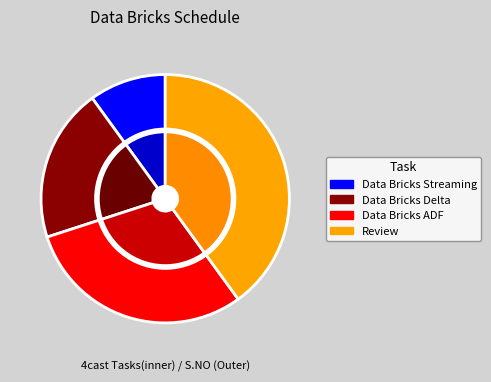

Does Data Bricks ADF represent more than half of the total?

No